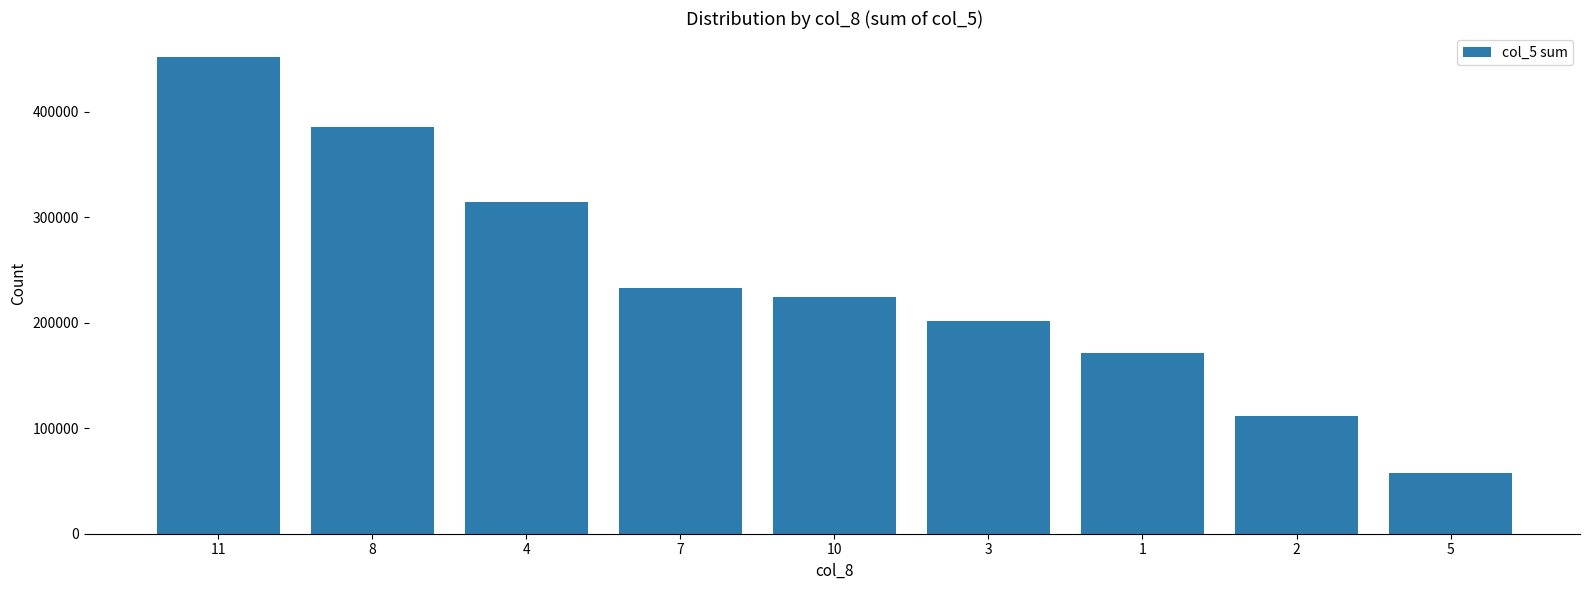

The value at 1 is 279905. True or false?

False